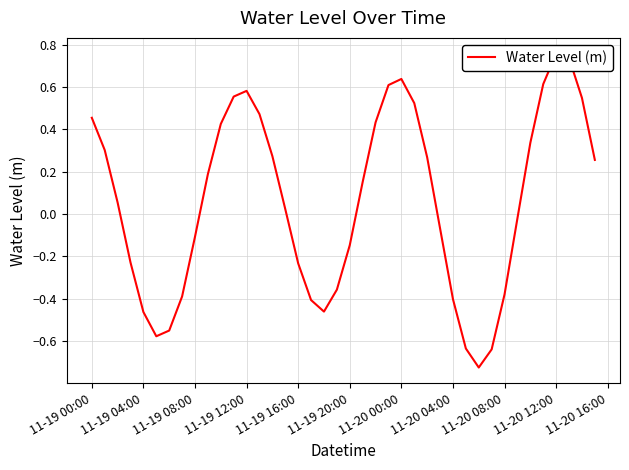

Reading right to left, transcribe all the data shown in this chart.

0.3	0.5	0.7	0.8	0.6	0.3	-0.0	-0.4	-0.6	-0.7	-0.6	-0.4	-0.1	0.3	0.5	0.6	0.6	0.4	0.2	-0.1	-0.4	-0.5	-0.4	-0.2	0.0	0.3	0.5	0.6	0.6	0.4	0.2	-0.1	-0.4	-0.6	-0.6	-0.5	-0.2	0.1	0.3	0.5